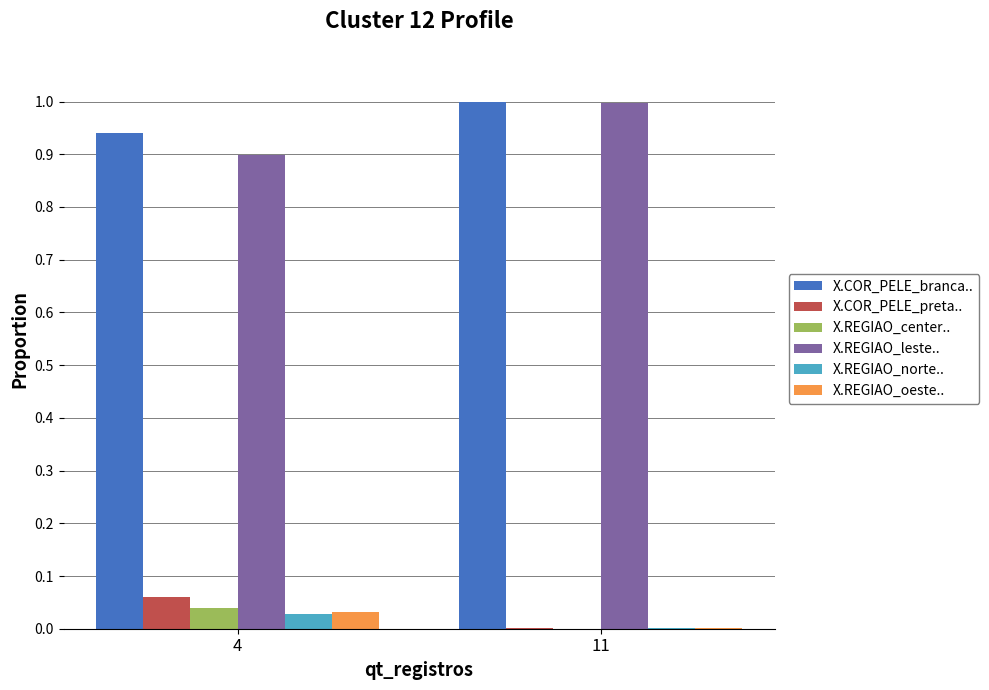

The value of X.COR_PELE_branca.. at 4 is 0.5. True or false?

False